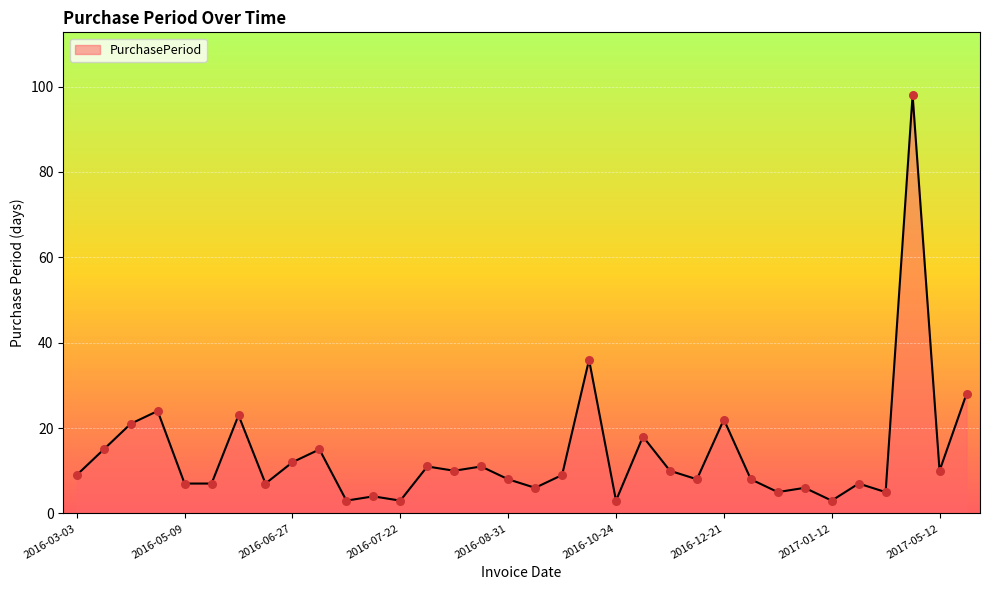

What is the difference between the maximum and minimum values?

95